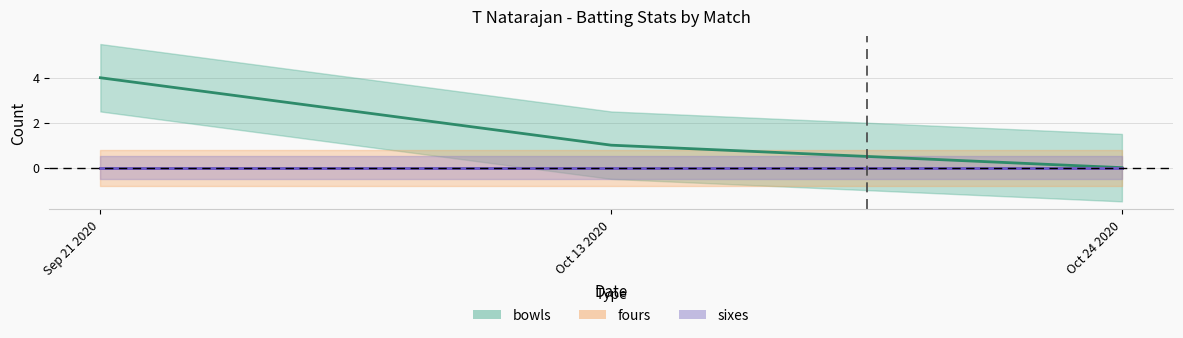

Is the value of sixes at Oct 13 2020 greater than the value of fours at Oct 24 2020?

No